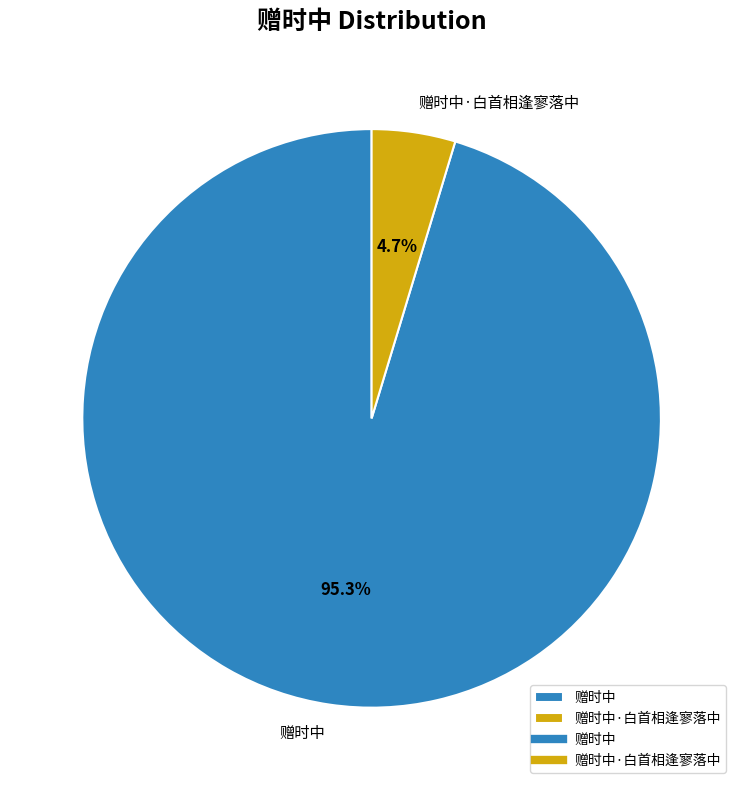

What percentage is the 赠时中 slice, to the nearest percent?

95%